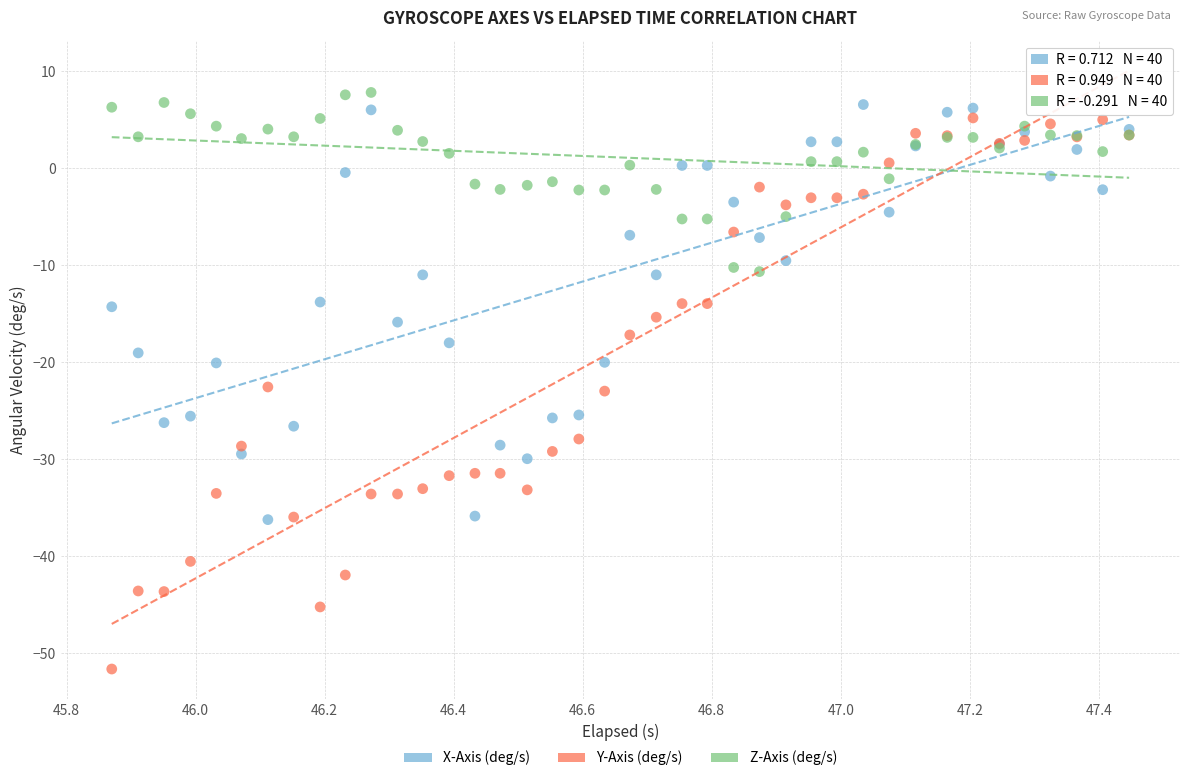

Which series contains the lowest Y value?

Y-Axis (deg/s)